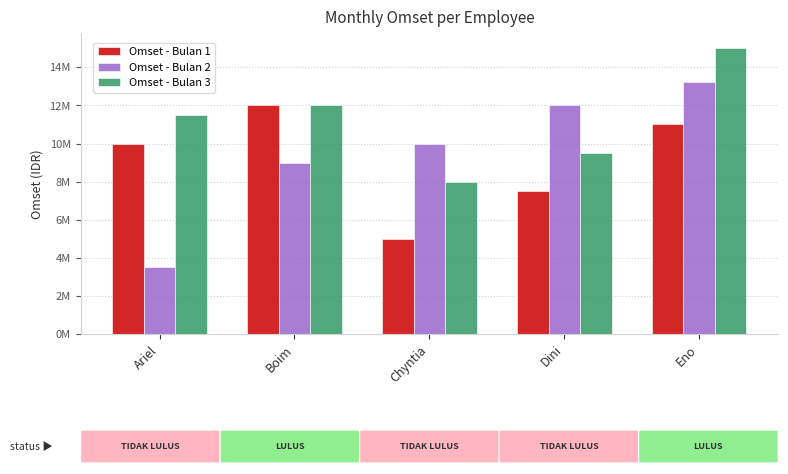

What are all the series names shown in the legend?

Omset - Bulan 1, Omset - Bulan 2, Omset - Bulan 3